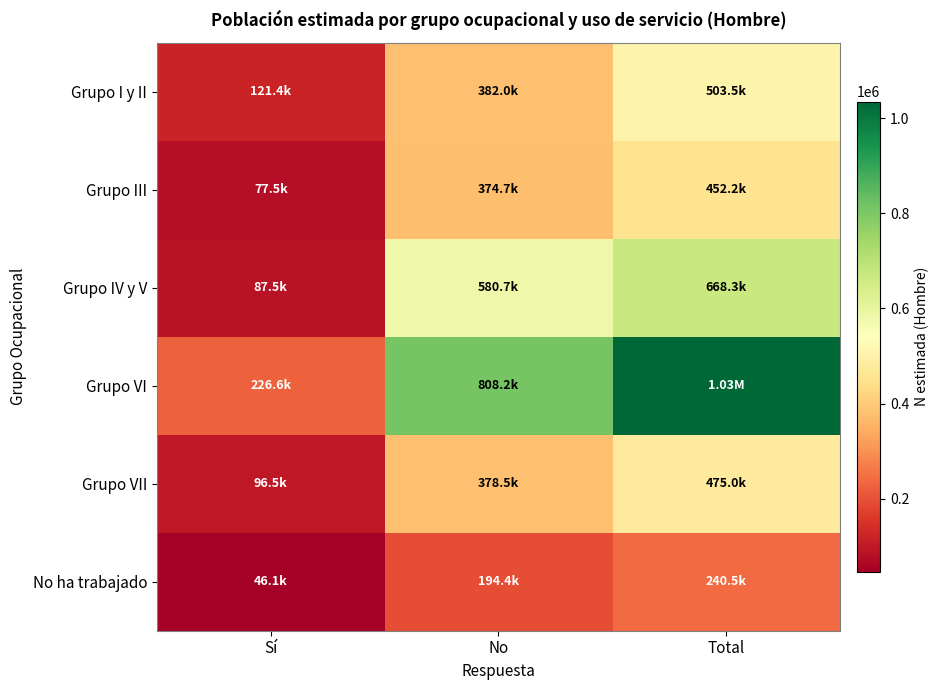

List the series in order of their peak value, highest first.

Grupo VI, Grupo IV y V, Grupo I y II, Grupo VII, Grupo III, No ha trabajado